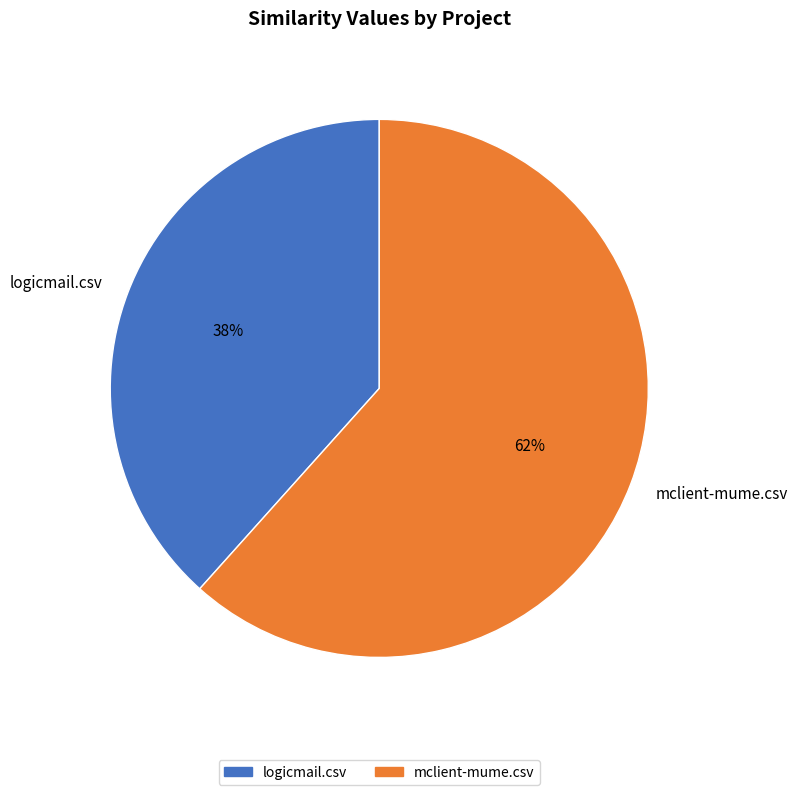

To the nearest percent, what is the combined percentage of mclient-mume.csv and logicmail.csv?

100%